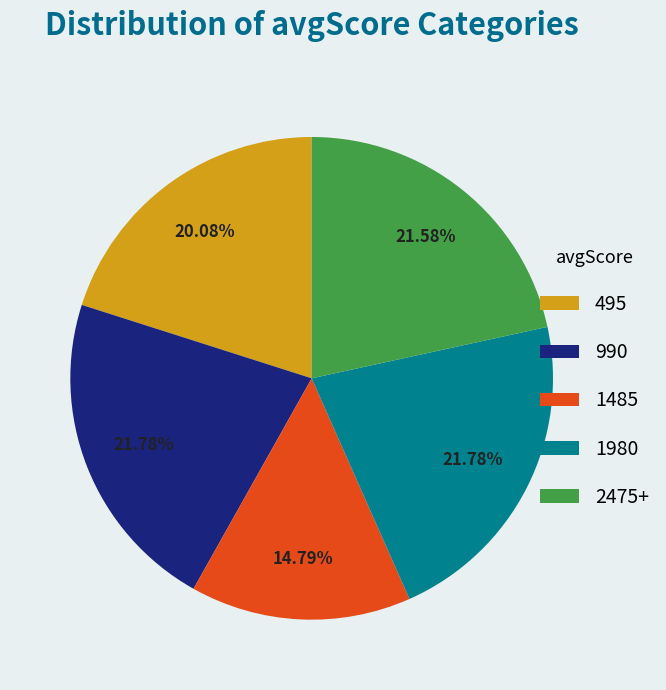

Is it true that 990 is 22% of the pie?

True